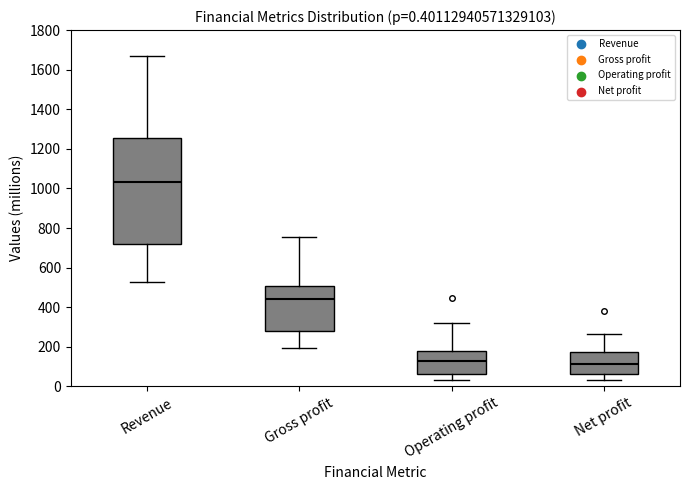

Which box is the tallest, from its lower edge to its upper edge?

Revenue